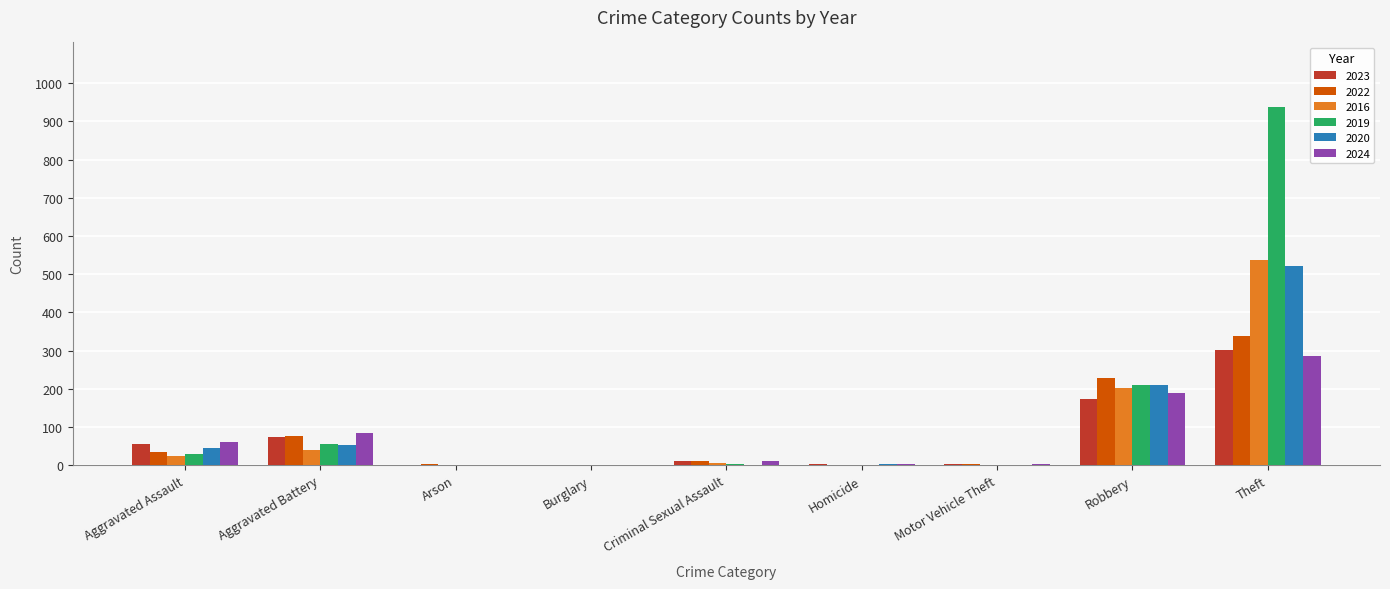

What are all the series names shown in the legend?

2023, 2022, 2016, 2019, 2020, 2024